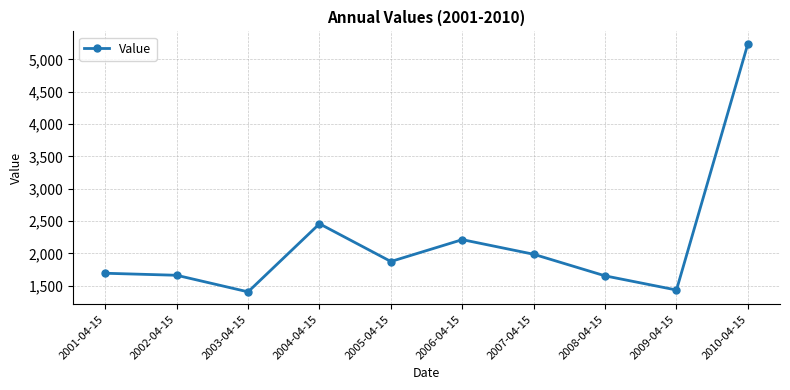

True or false: the data shows 1403.9 at 2003-04-15.

True